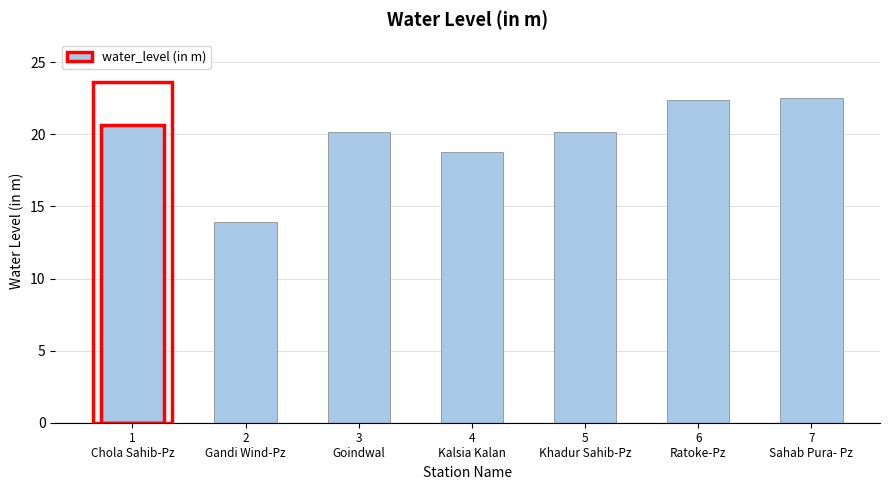

What is the label of the 2nd bar from the left?

2
Gandi Wind-Pz